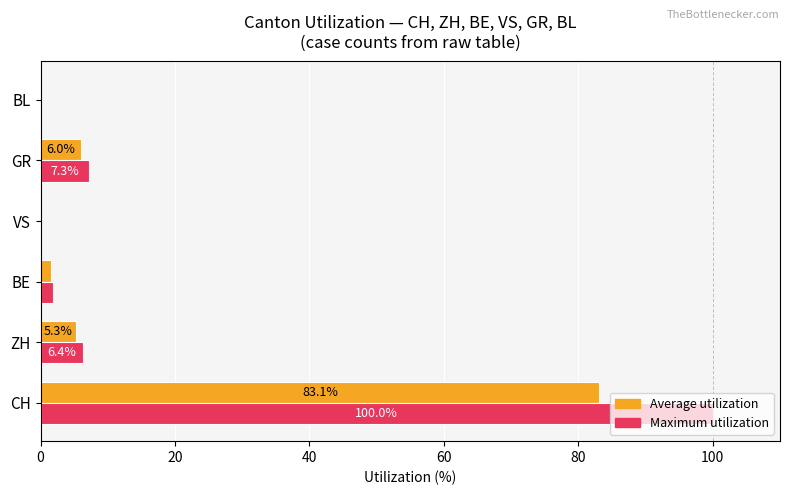

Which series has the largest total across all categories?

Maximum utilization